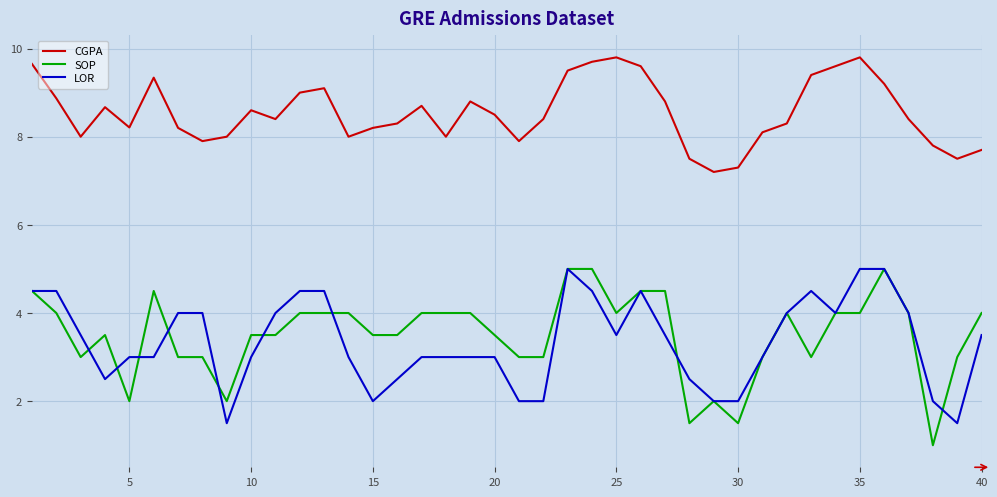

Which series has the widest spread of values?

SOP